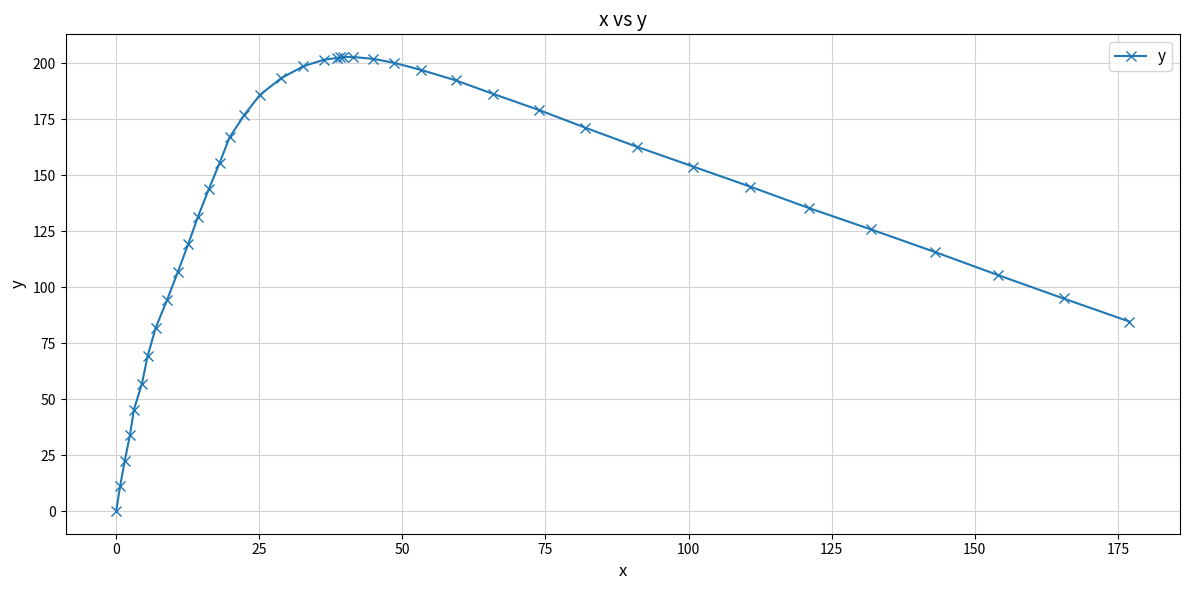

What is the sum of all values?

5455.8